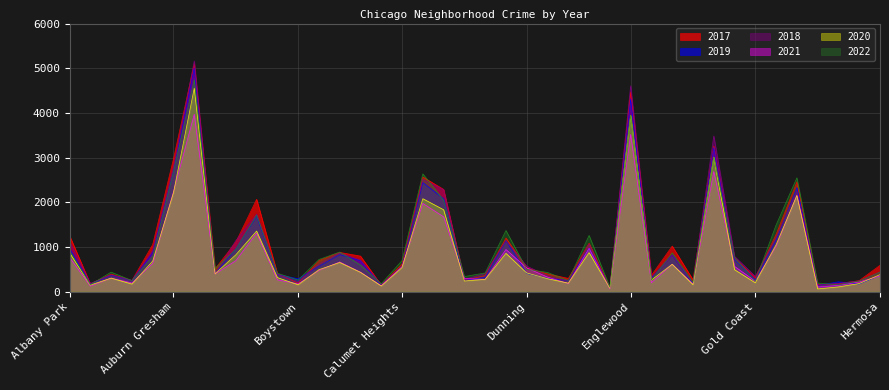

Between Dunning and Douglas, which is larger?

Douglas